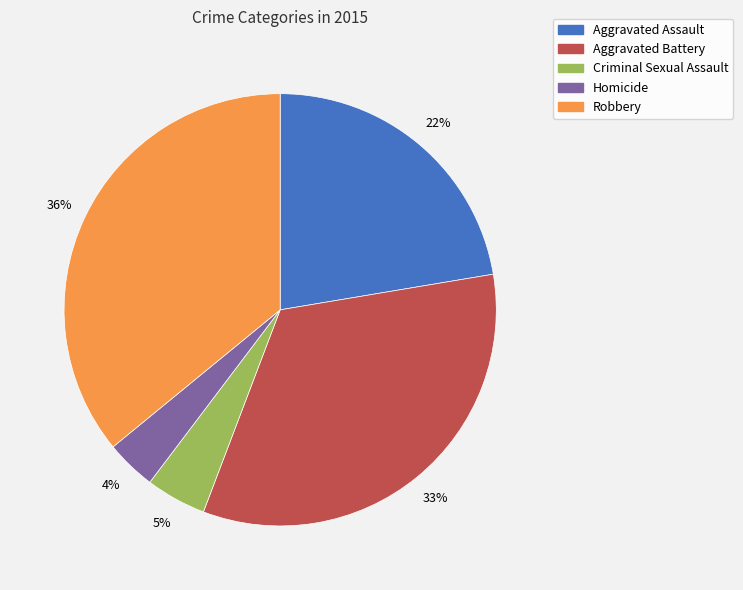

What percentage is the Criminal Sexual Assault slice, to the nearest percent?

5%